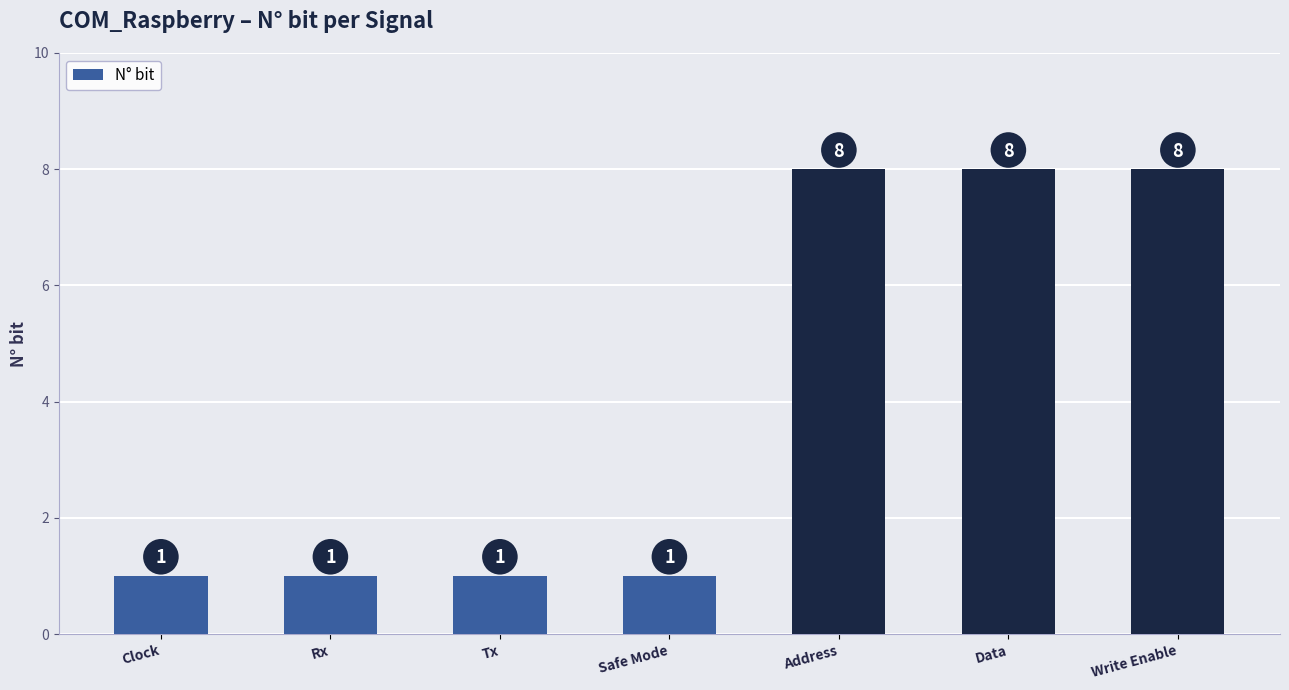

What position from the left is Clock?

1